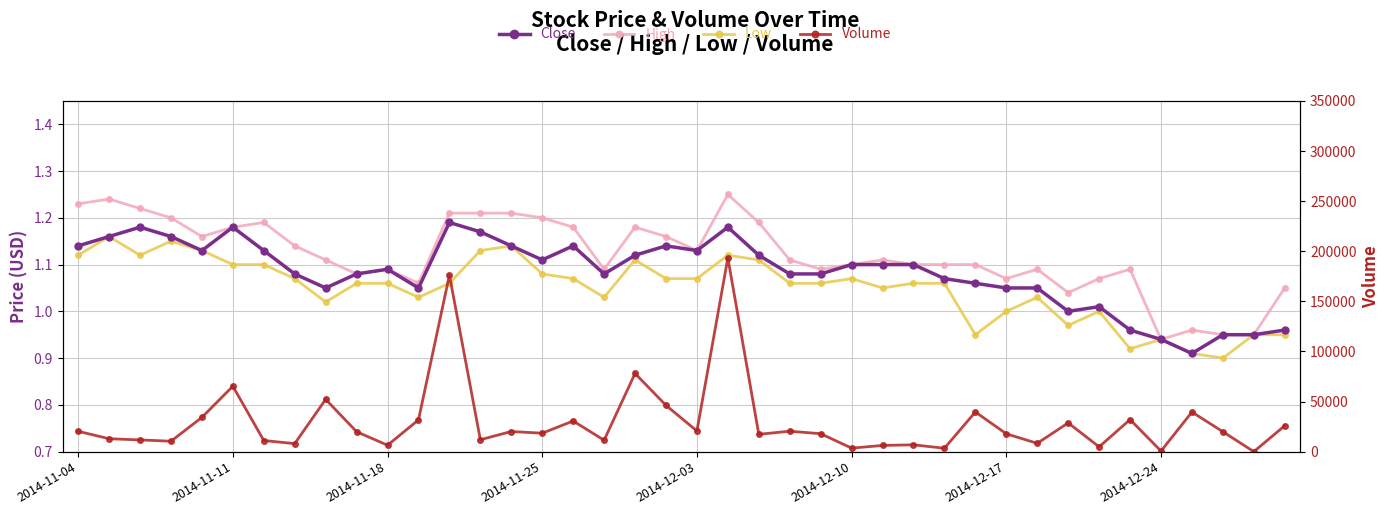

What is the value of the High point at the 32nd from the left?

1.1